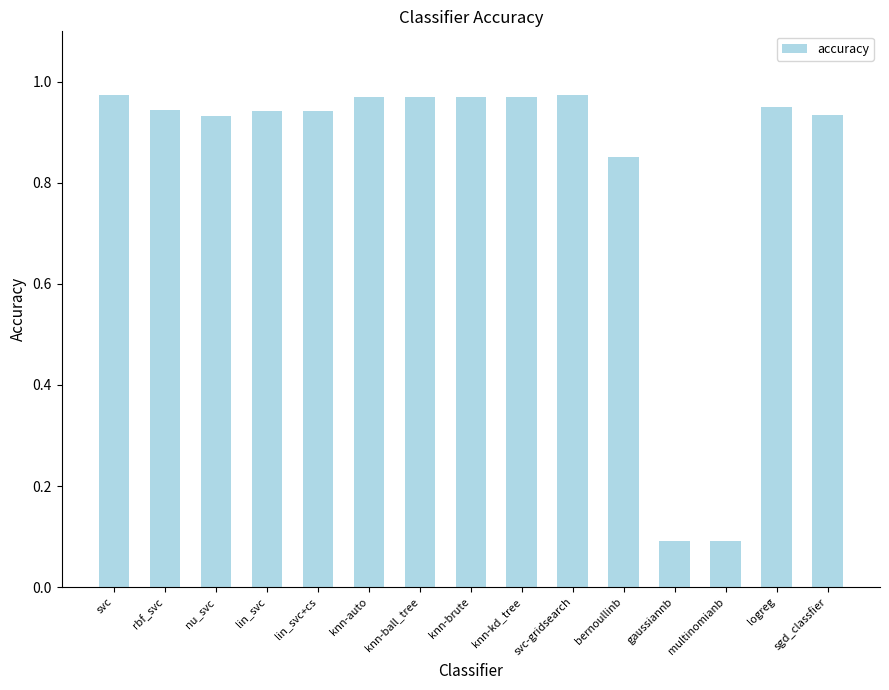

The chart shows a value of 0.4 at knn-brute. True or false?

False